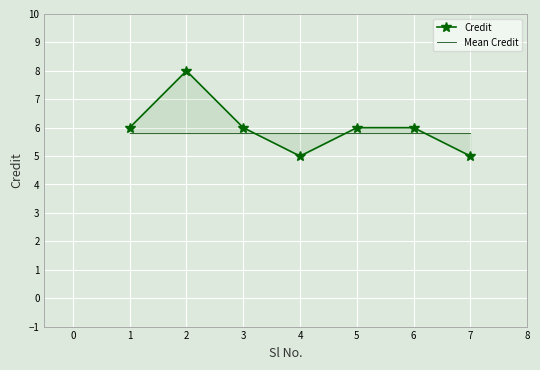

Reading left to right, list all the values displayed in this chart.

Credit: 6.0	8.0	6.0	5.0	6.0	6.0	5.0
Mean Credit: 5.8	5.8	5.8	5.8	5.8	5.8	5.8